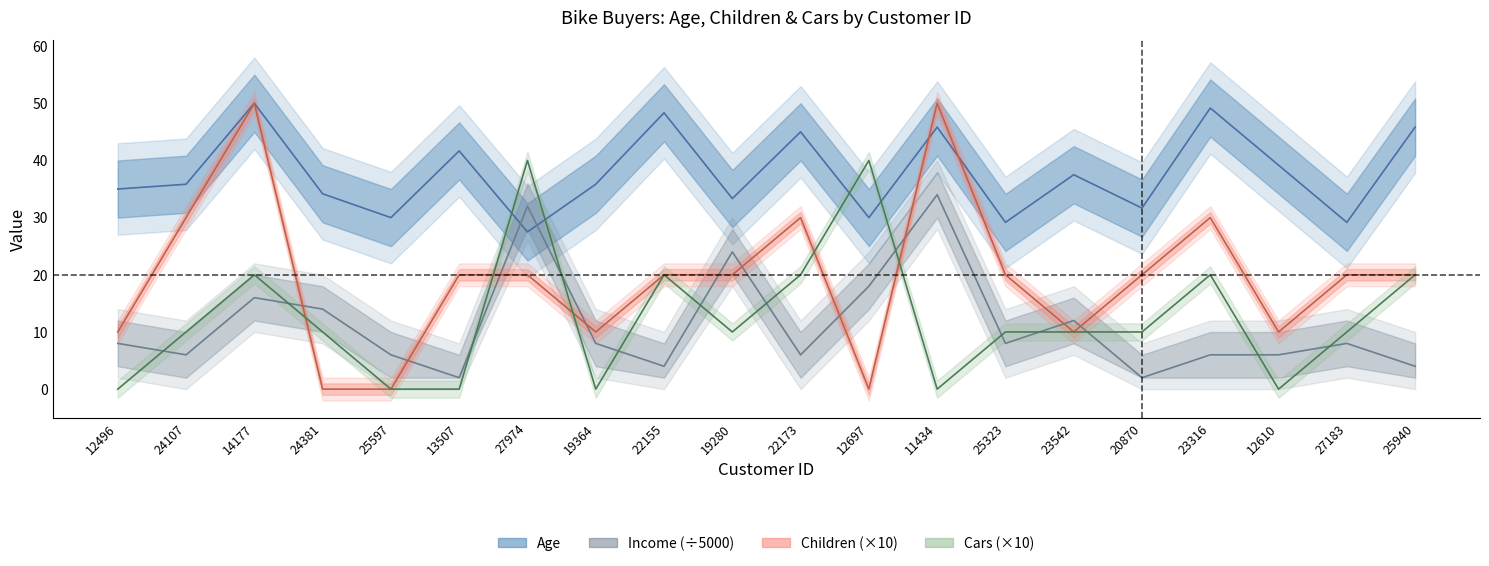

Where does the Children (×10) series first go above 20?

24107